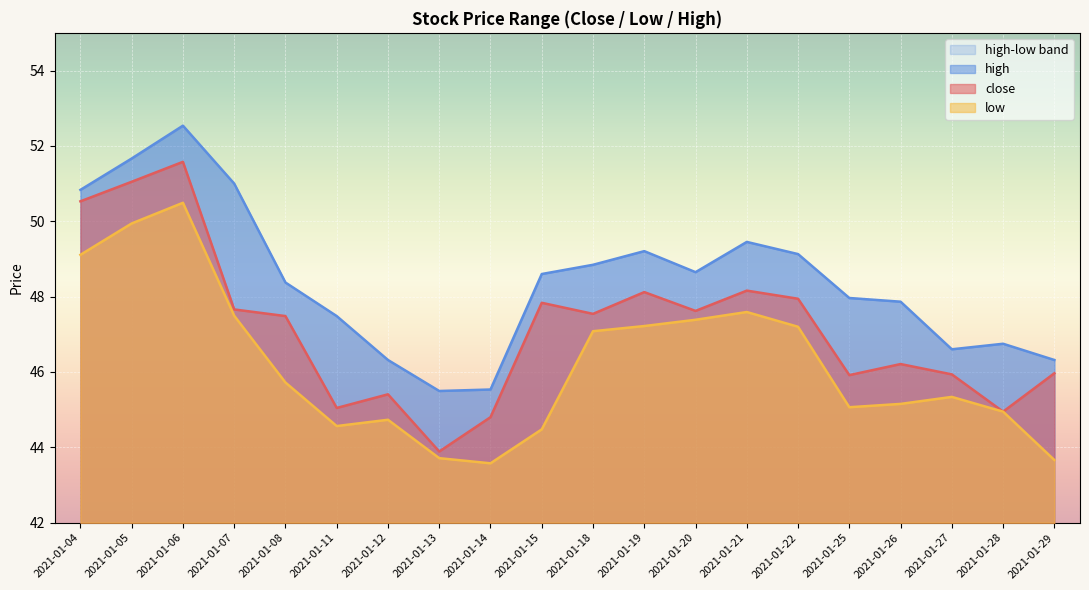

What is the difference between the maximum and minimum values in the low series?

6.9